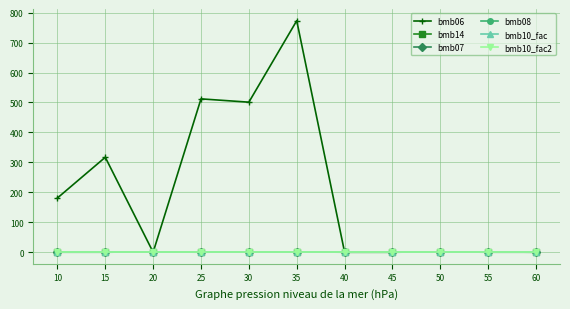

What is the value of the bmb07 point at the 9th from the left?

1.0